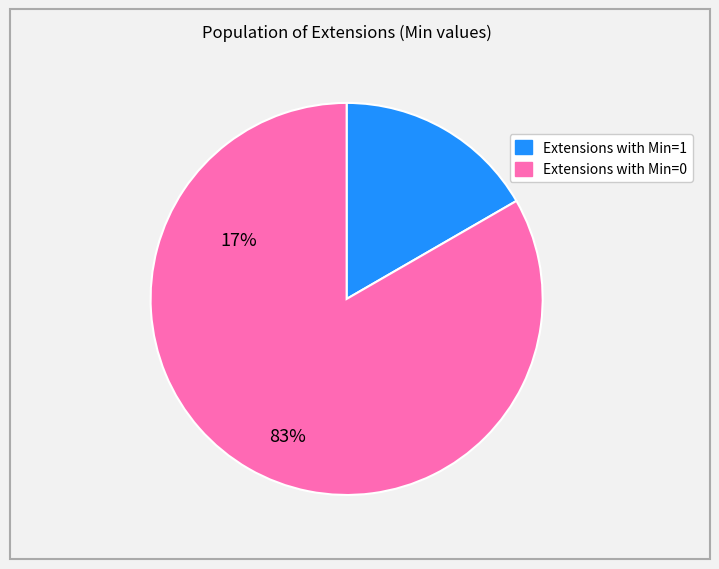

Is there any slice that represents more than half of the pie?

Yes